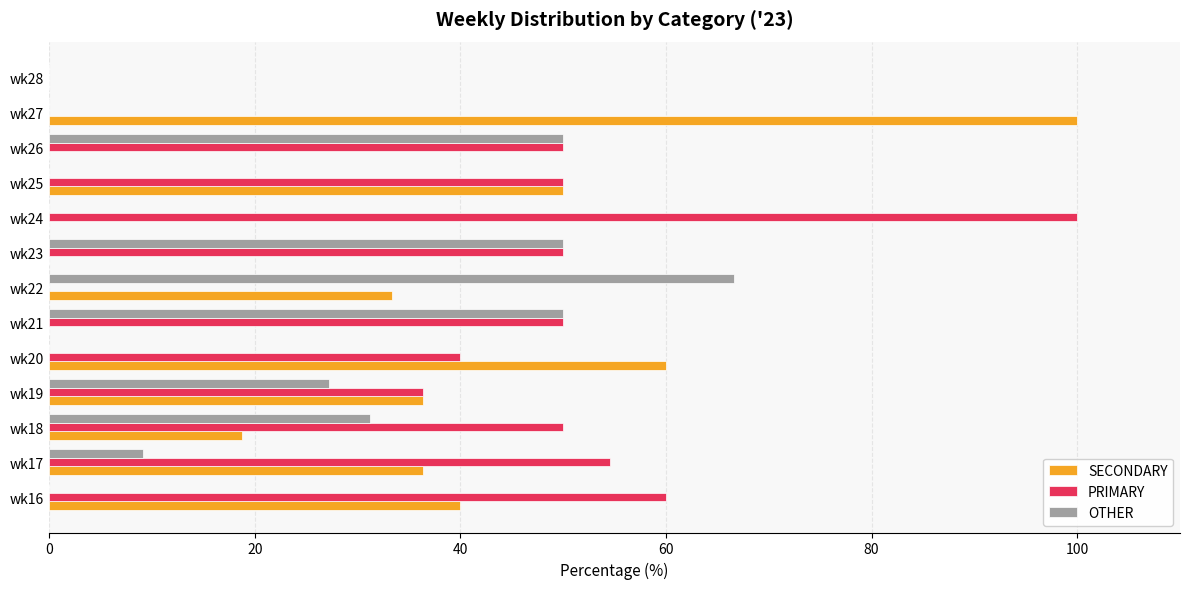

What are all the series names shown in the legend?

SECONDARY, PRIMARY, OTHER